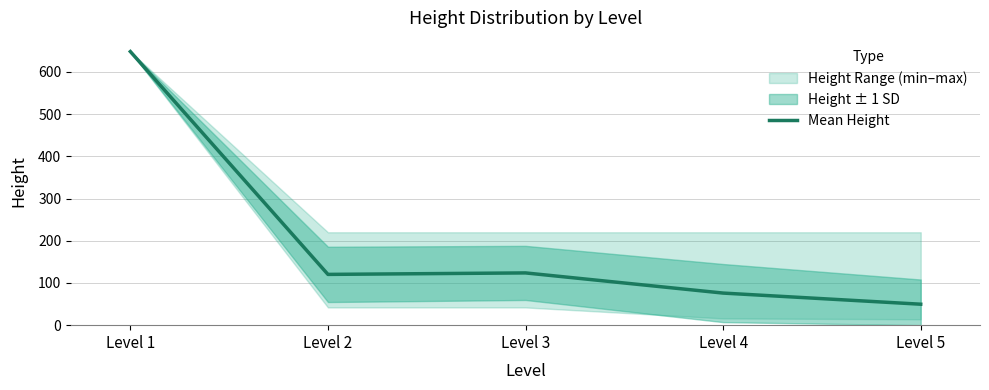

List the labels in order of value, largest first.

Level 1, Level 3, Level 2, Level 4, Level 5